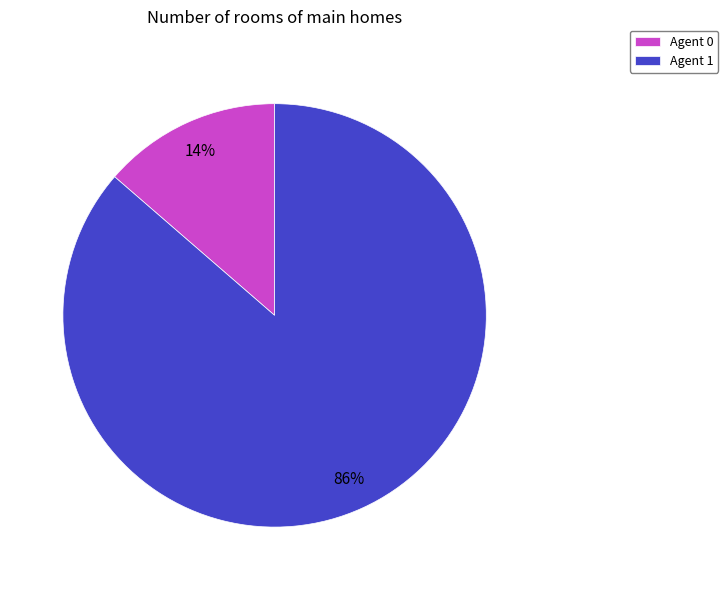

To the nearest percent, what is the average slice percentage?

50%